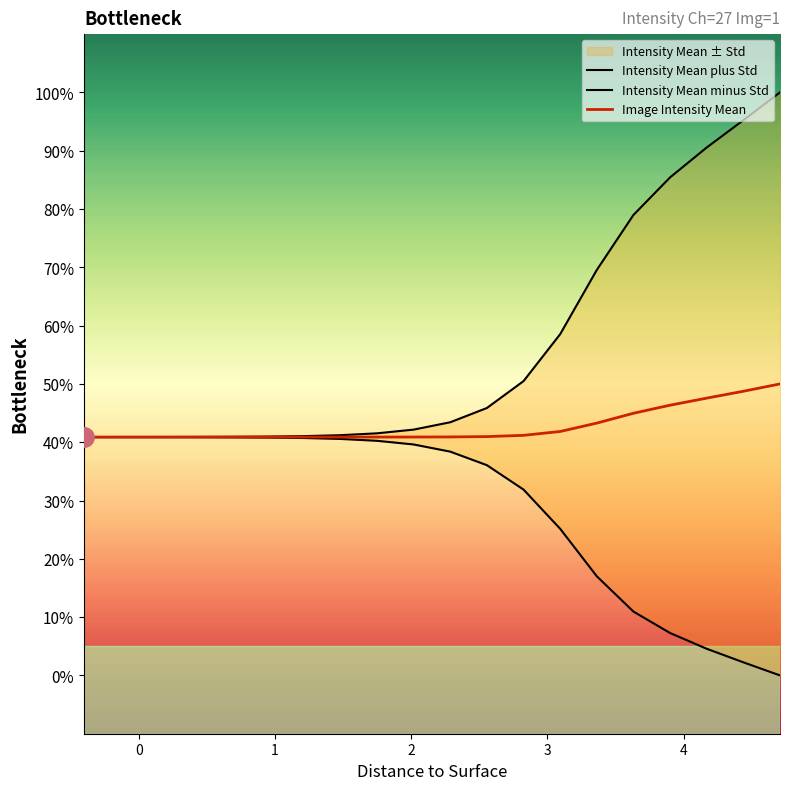

What is the highest value of the Image Intensity Mean series?

50.0